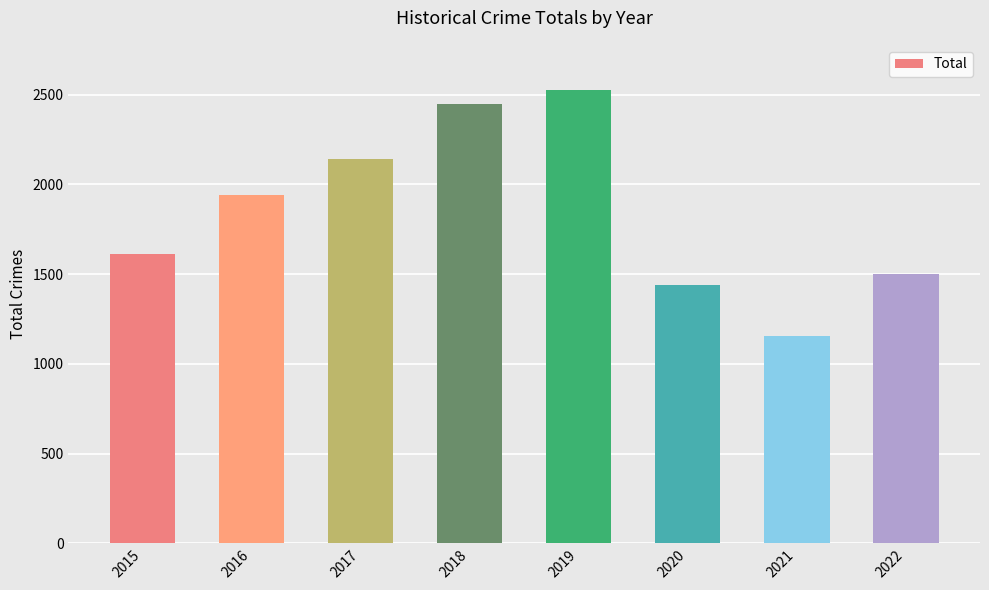

What is the change in value from 2016 to 2018?

+506